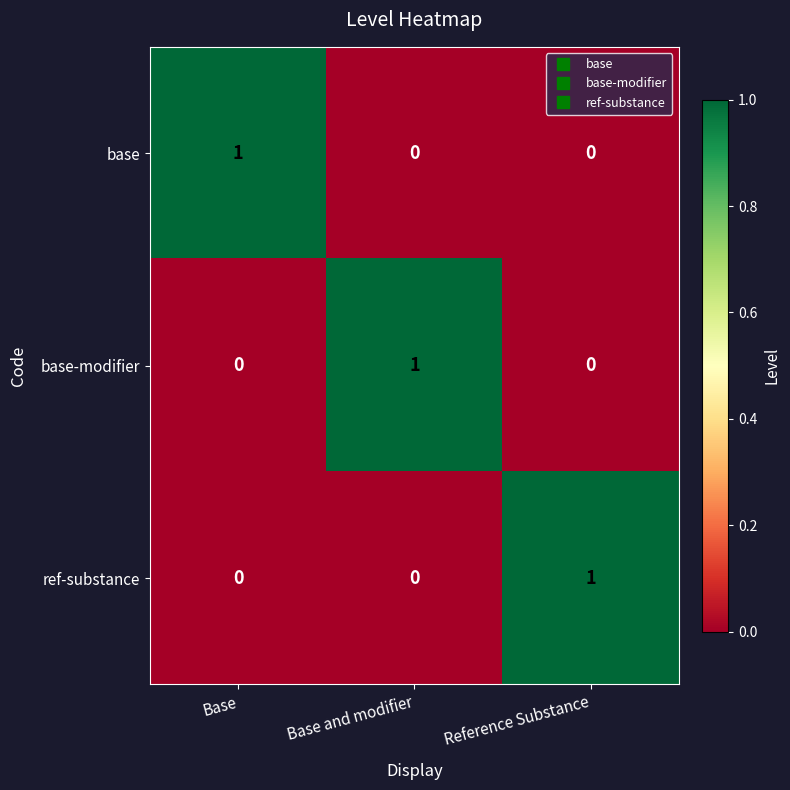

How many series are shown in this chart?

3